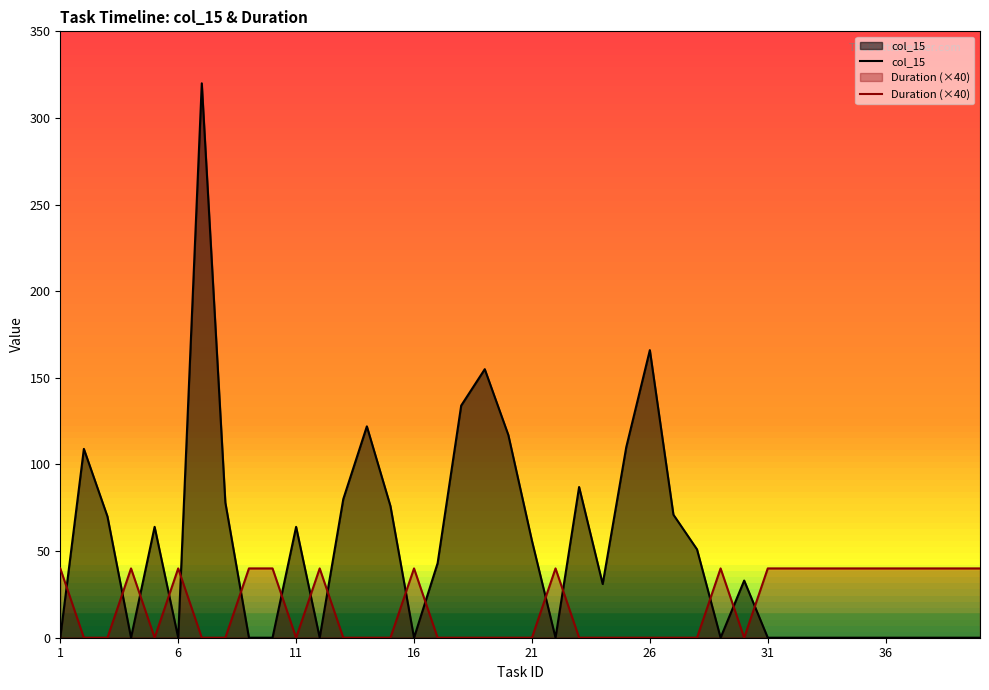

How many positive values does the Duration series have?

19